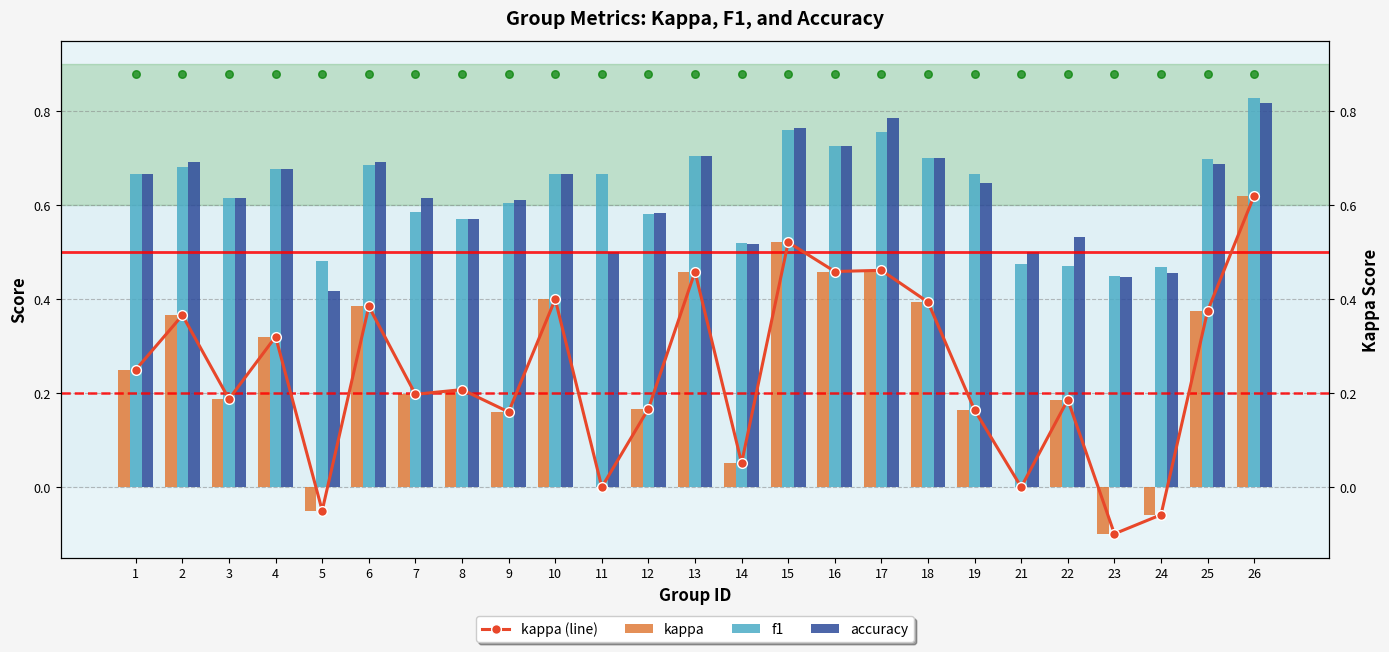

At how many categories does at least one series exceed 0?

25